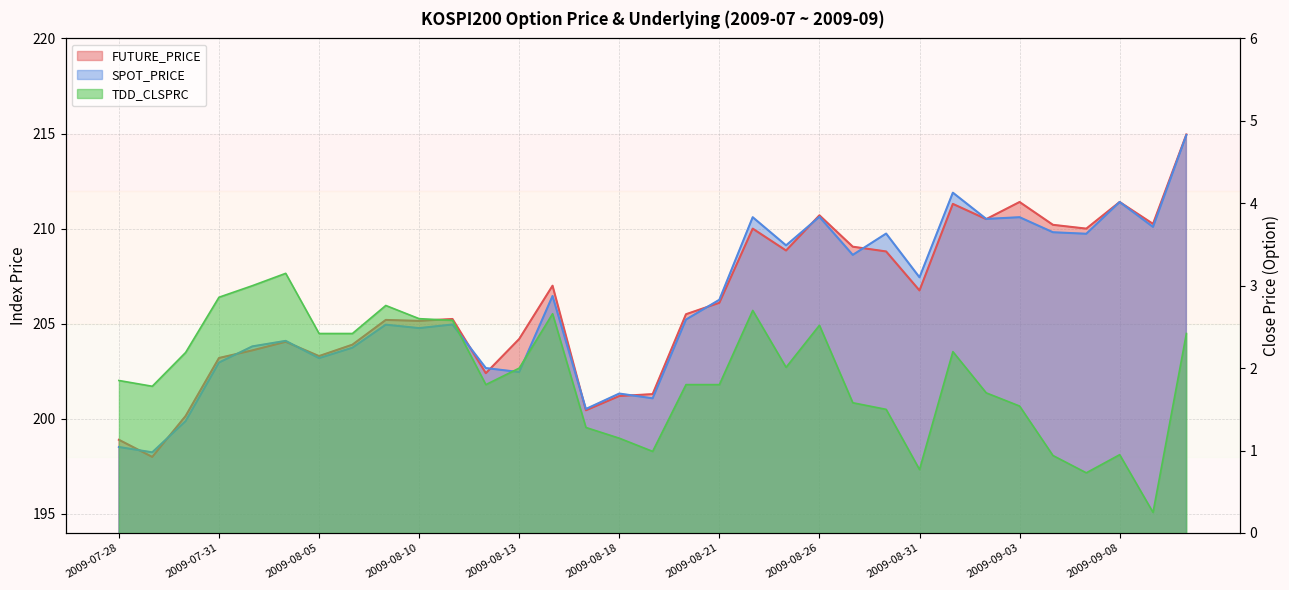

What is the total value across all series at 2009-09-10?

432.3